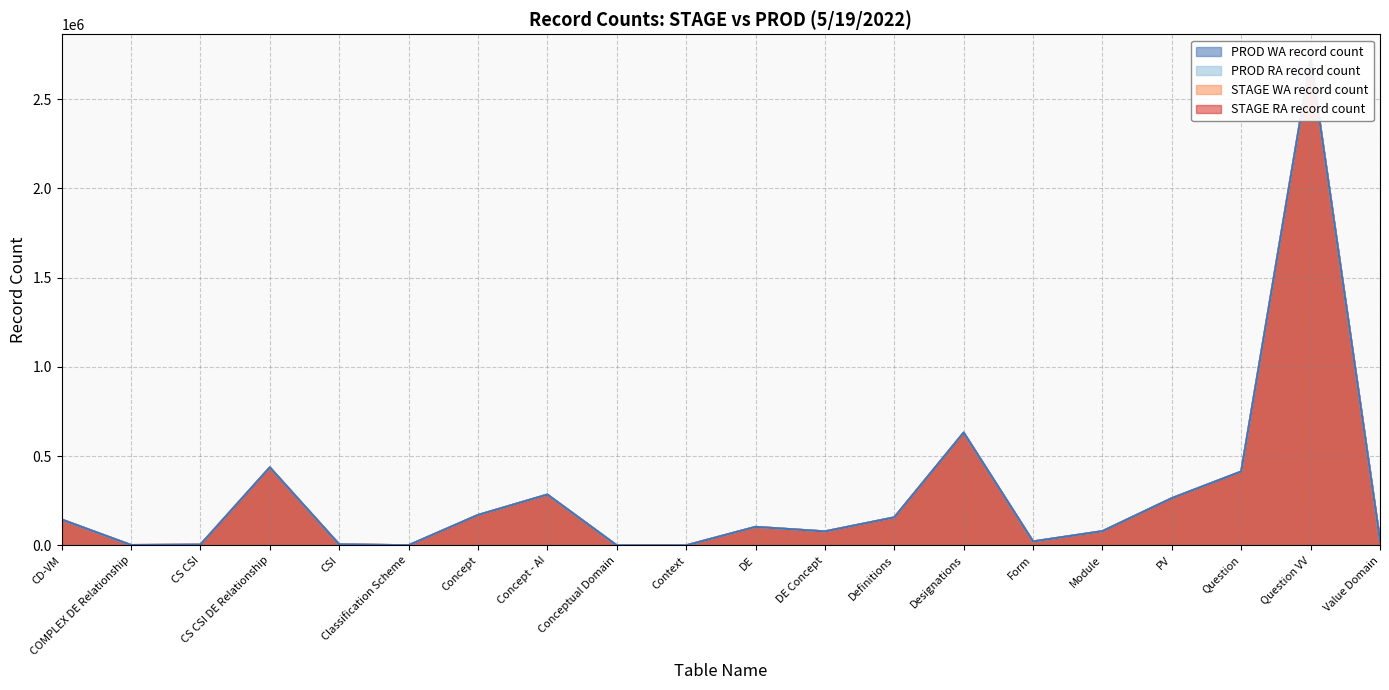

Which series changed the most between DE and Question VV?

STAGE WA record count